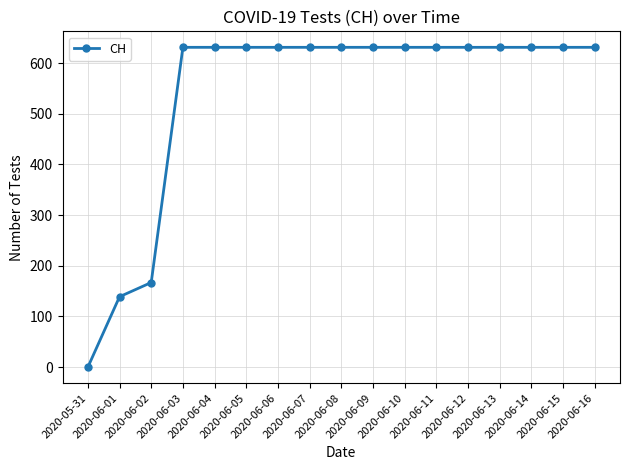

What value does the data have at 2020-06-10, to the nearest 50?

650